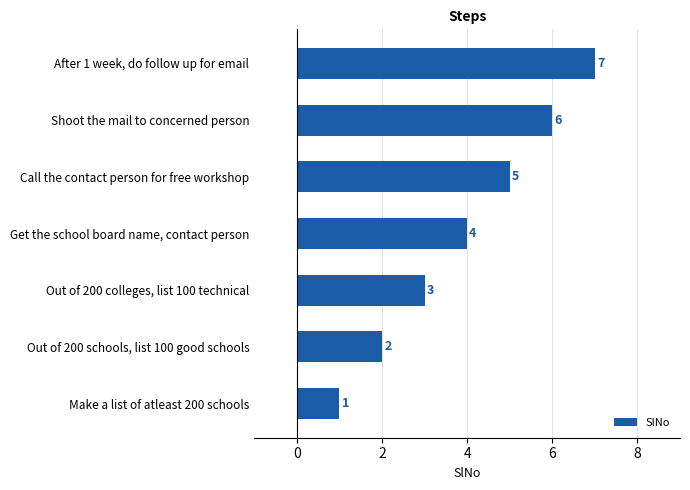

Is it true that the value at Get the school board name, contact person is 1?

False